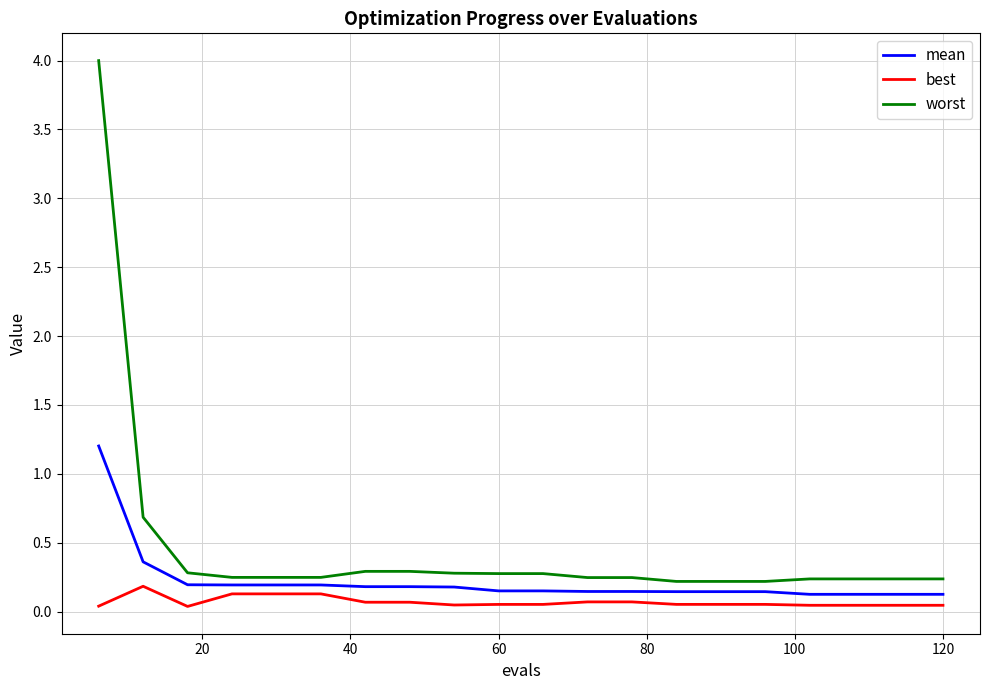

Which series has the largest total across all categories?

worst